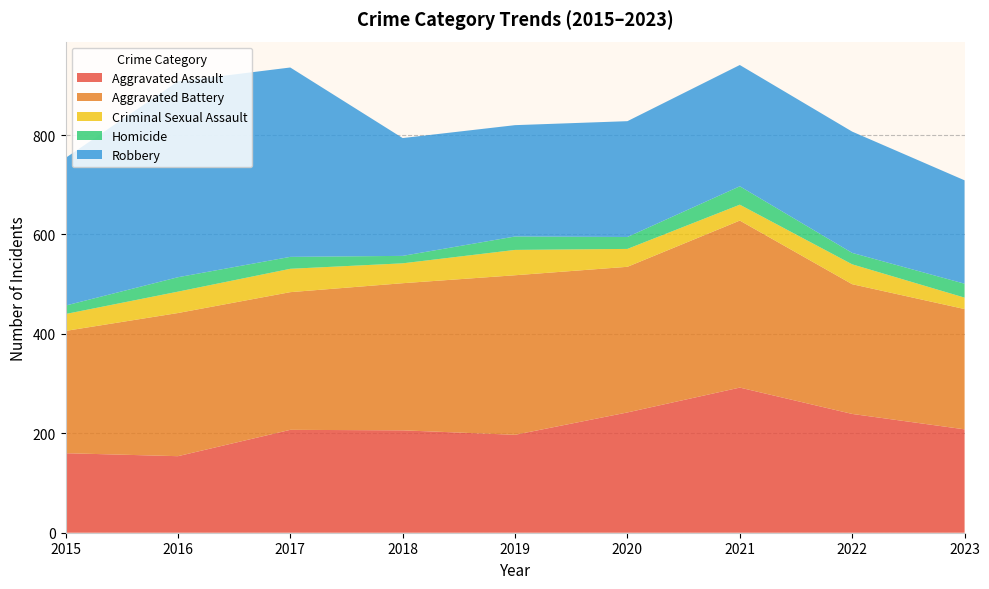

Reading right to left, what are all the values shown in this chart?

Aggravated Assault: 208	239	292	242	197	206	207	154	160
Aggravated Battery: 242	261	336	293	321	296	277	288	246
Criminal Sexual Assault: 23	40	32	36	51	40	47	43	34
Homicide: 28	23	37	24	27	15	24	29	17
Robbery: 208	244	244	233	224	237	381	394	297